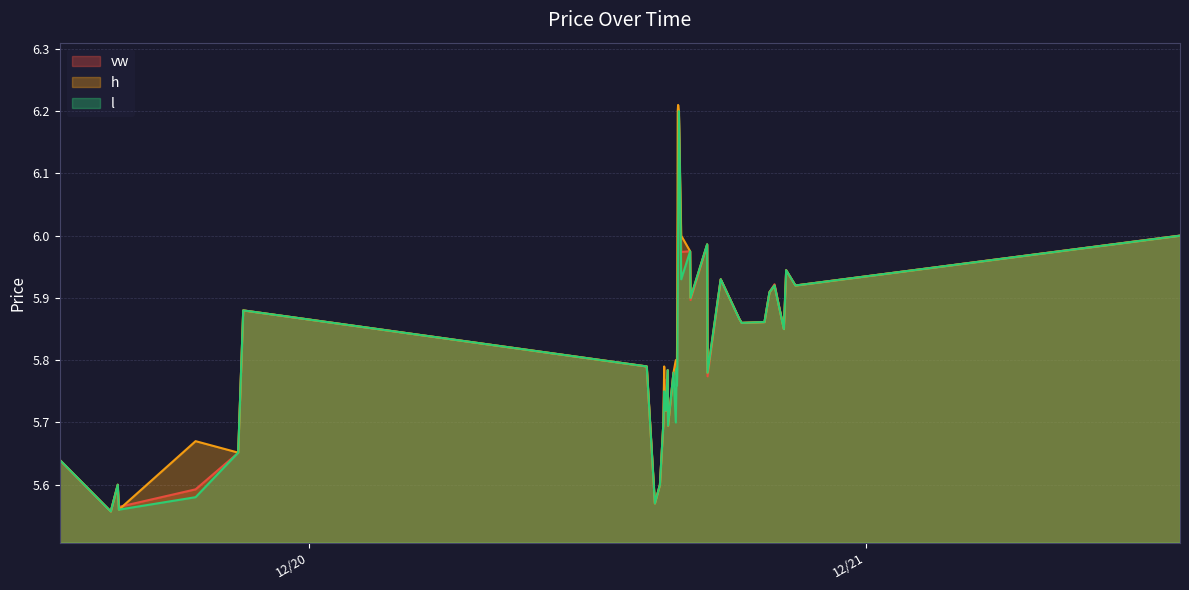

What is the difference between the maximum and minimum values in the l series?

0.6